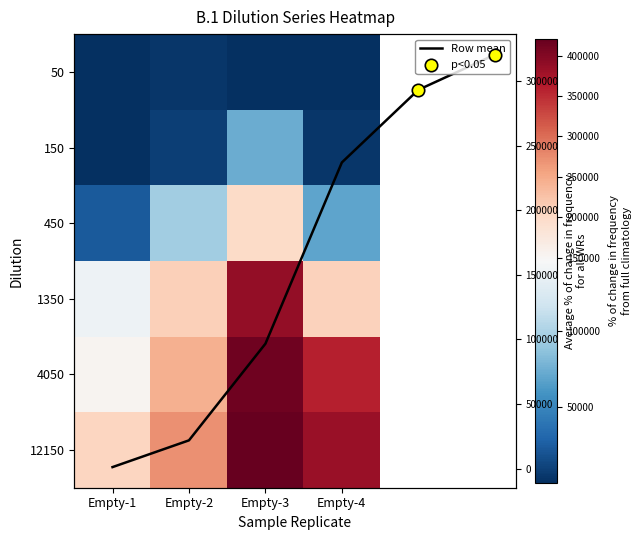

What is the lowest value of the 1350 series?

138390